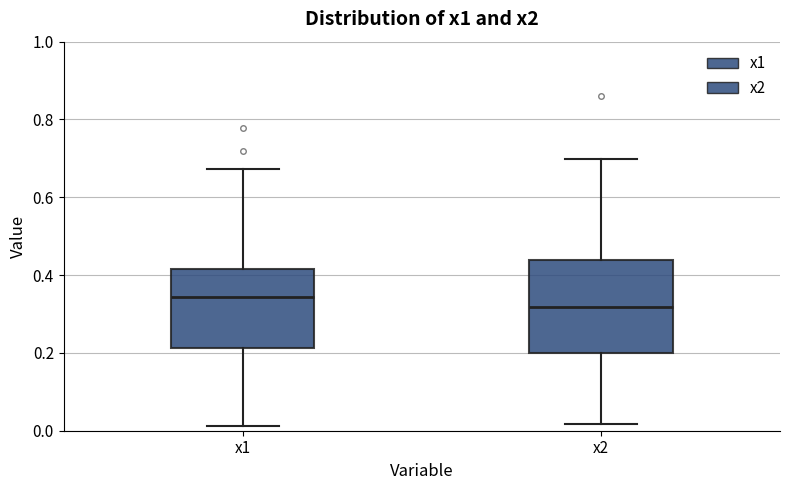

Reading left to right, transcribe this box plot: for each box, give where its median line is, the range the box spans, and where its two whiskers end, as read against the y-axis. The values are not printed on the chart, so give them approximately, as read against the axis.

x1: median 0.34, box 0.22 to 0.42, whiskers 0.02 to 0.68
x2: median 0.32, box 0.20 to 0.44, whiskers 0.02 to 0.70